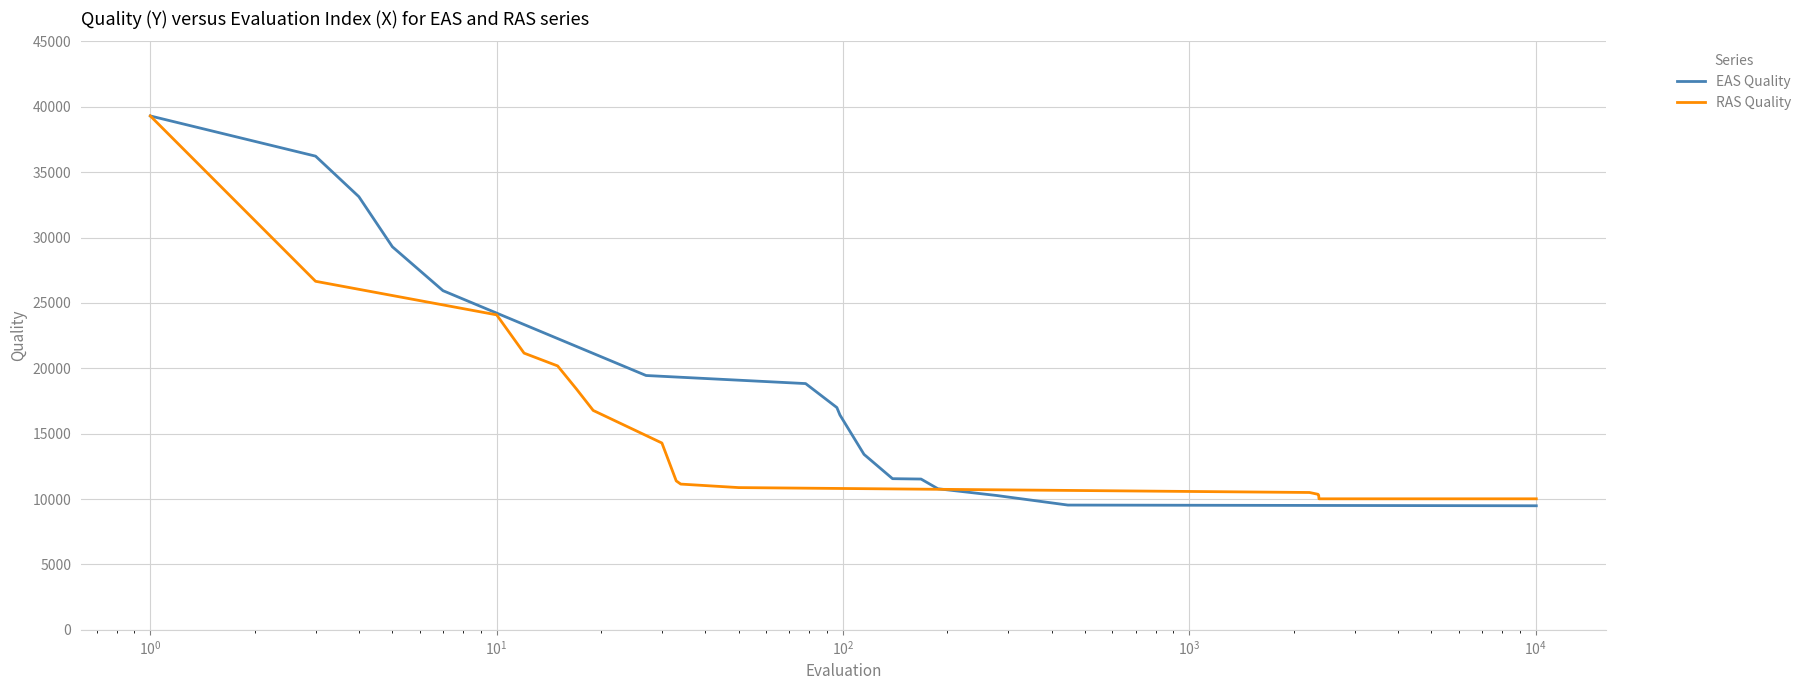

What is the minimum value shown in the chart?

9486